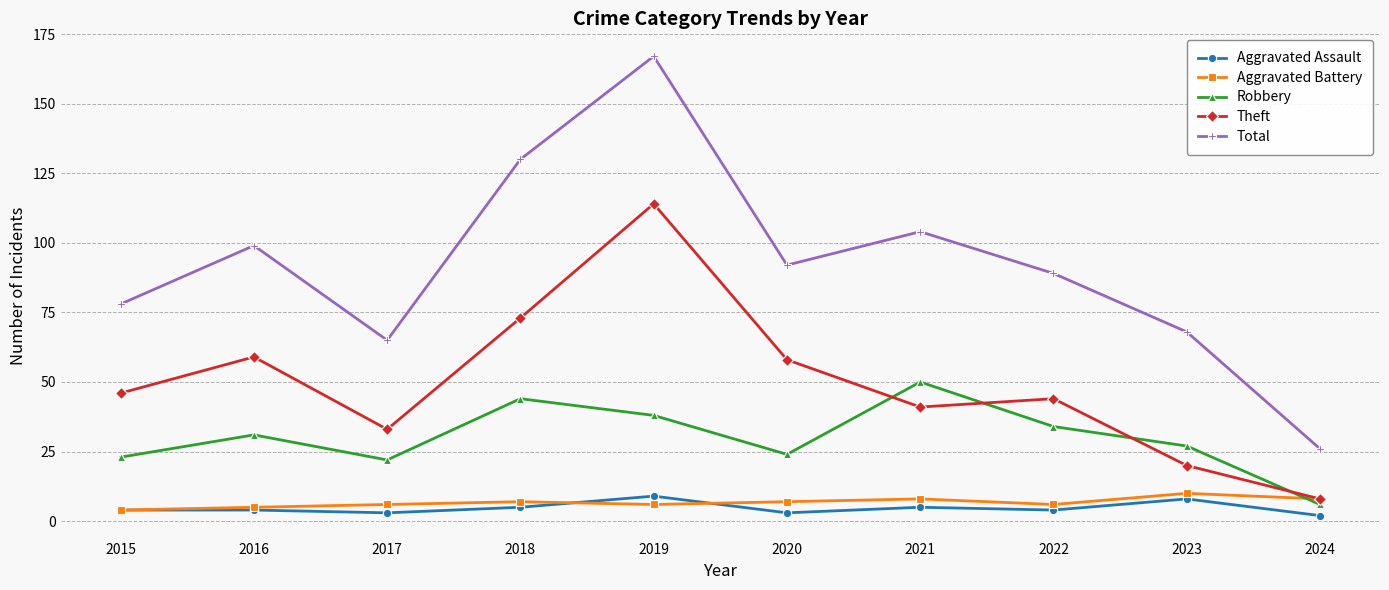

At how many categories does at least one series exceed 116?

2